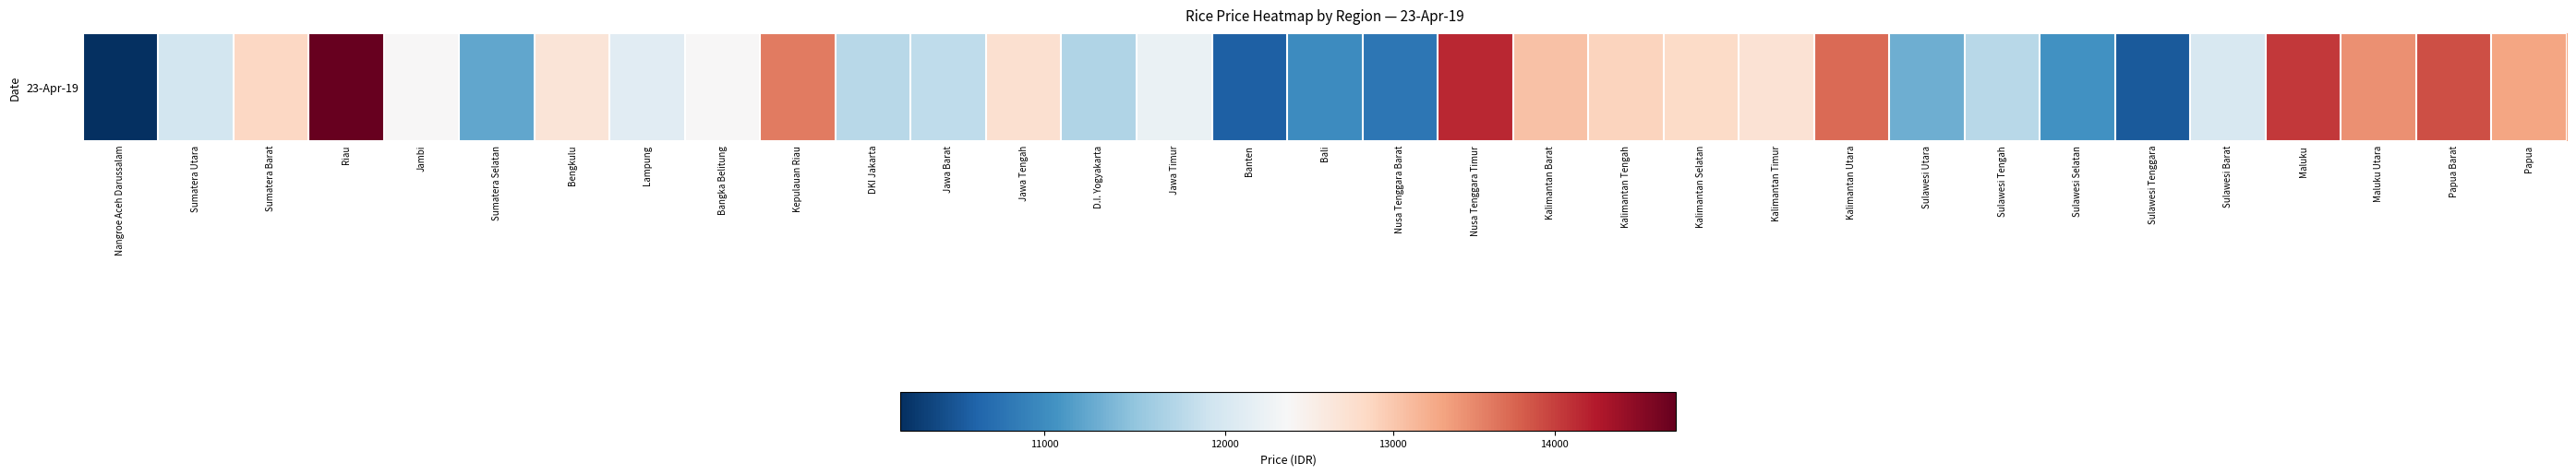

How many values exceed 12350?

15